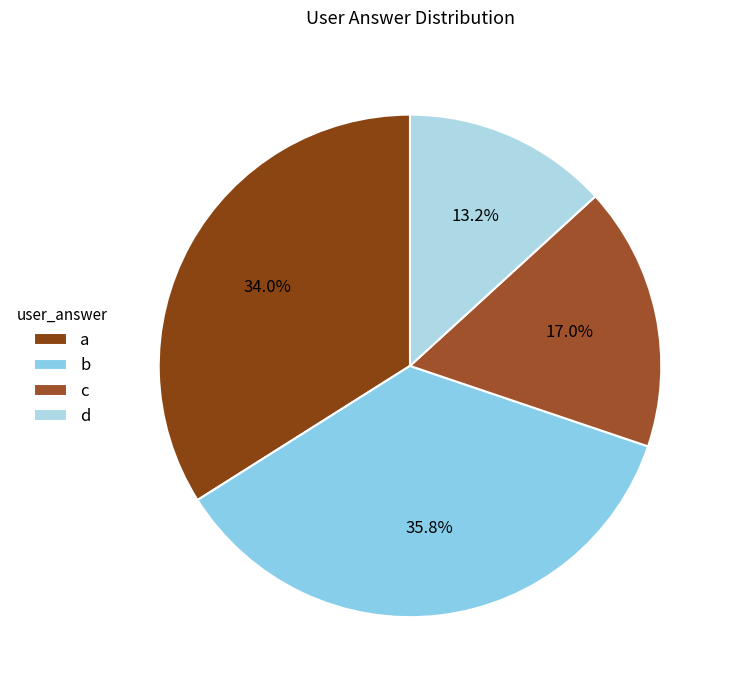

To the nearest percent, what is the combined percentage of d and b?

49%